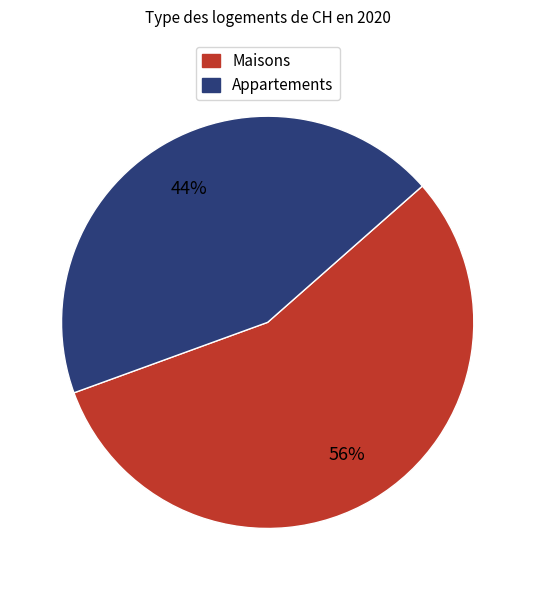

Is there any slice that represents more than half of the pie?

Yes